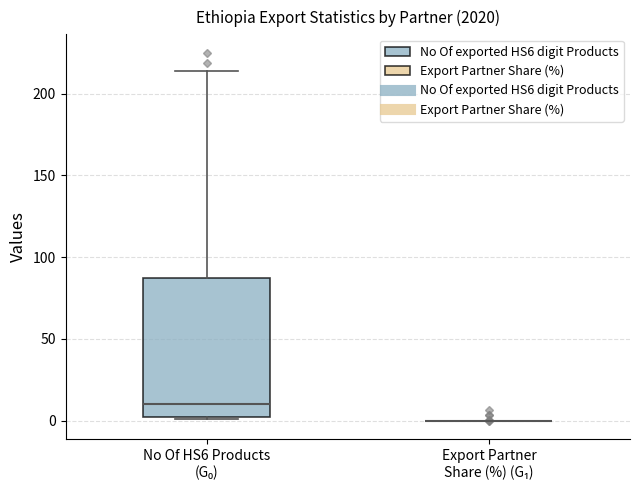

Reading left to right, read every box against the y-axis: the position of its median line, the range the box covers, and the ends of its whiskers. The values are not printed on the chart, so give them approximately, as read against the axis.

No Of HS6 Products (G₀): median 10, box 0 to 85, whiskers 0 to 215
Export Partner Share (%) (G₁): box collapsed to a line at 0, whiskers 0 to 0